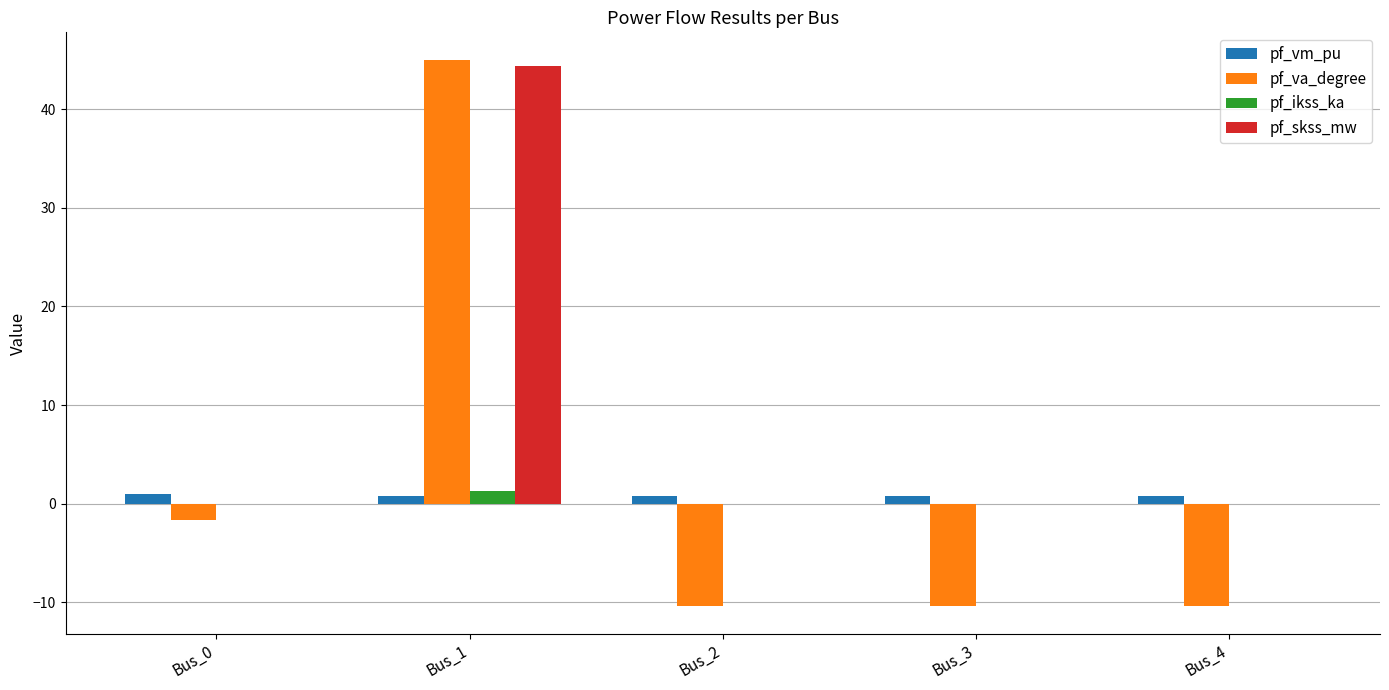

The value of pf_skss_mw at Bus_2 is 16.7. True or false?

False